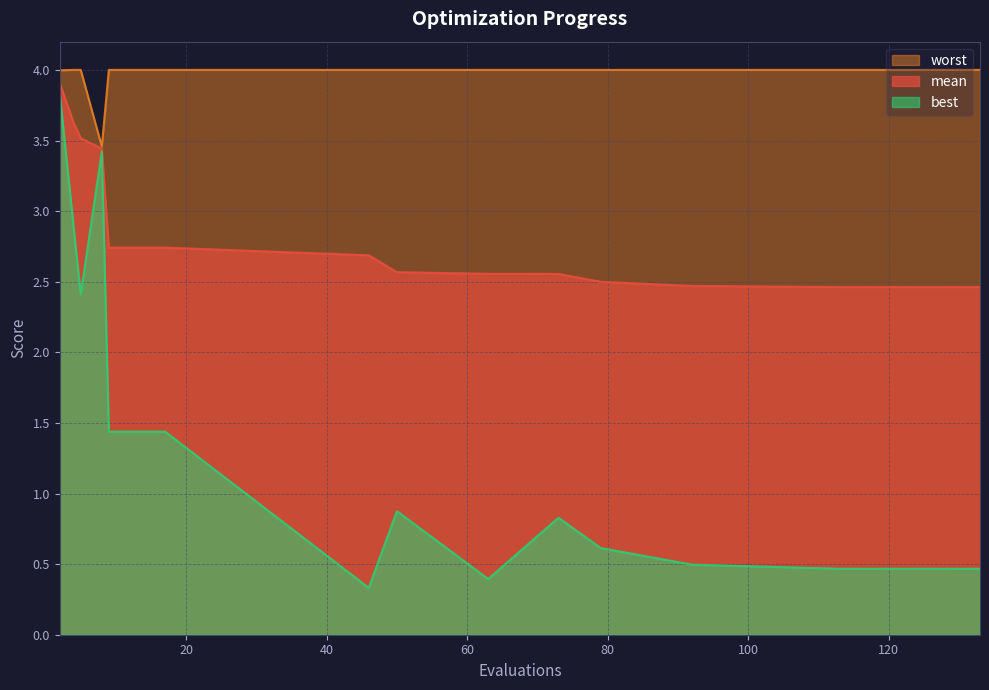

Which label corresponds to the smallest value in the chart?

46